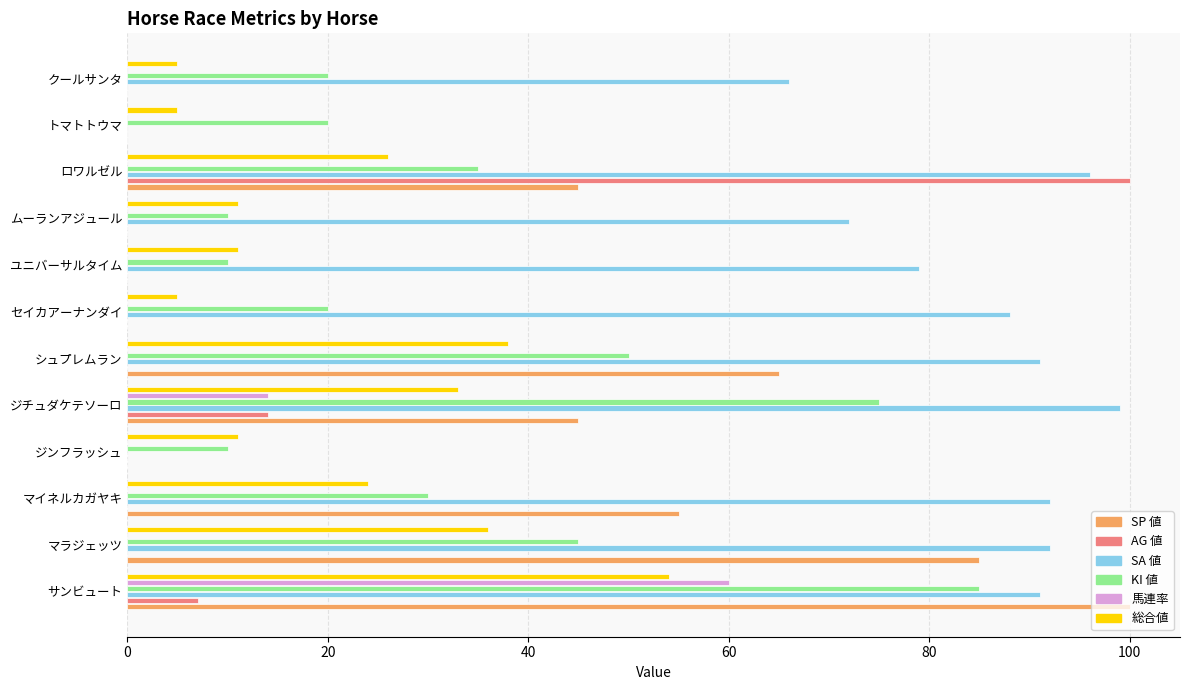

What is the sum of all 馬連率 values?

74